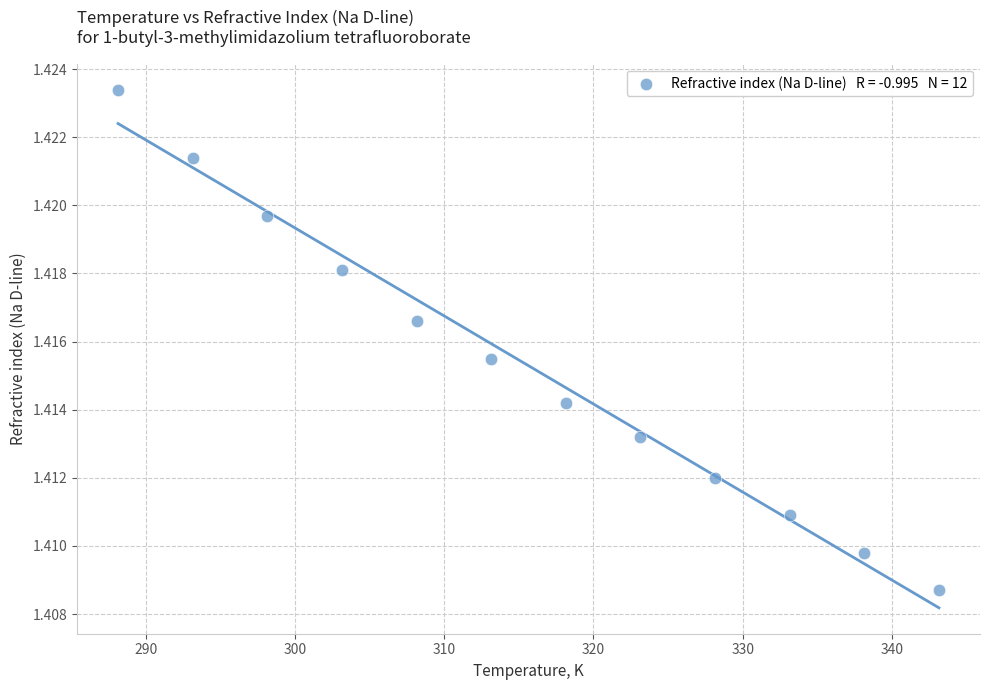

What is the average X value?

315.6